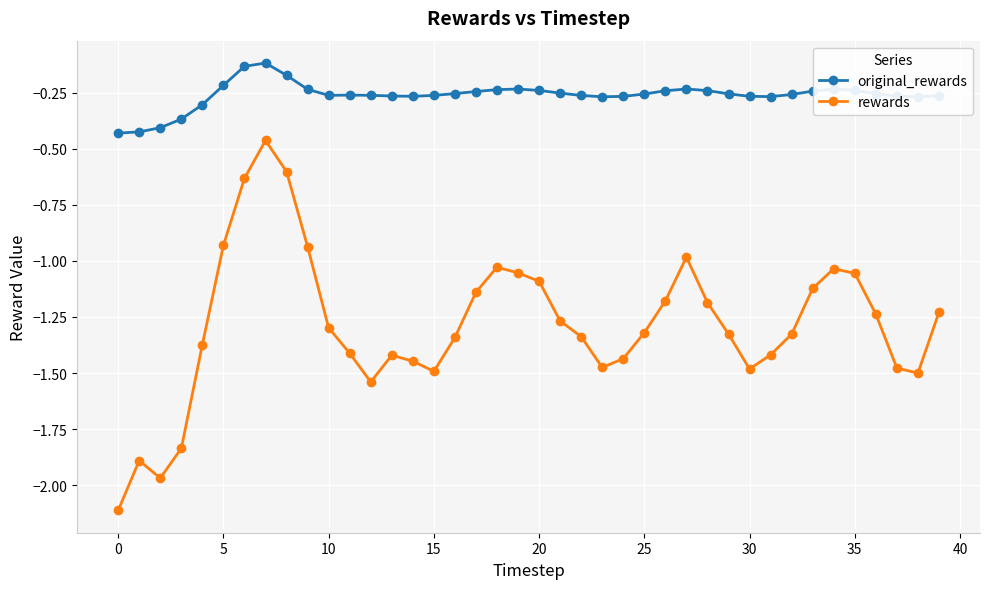

How many values in the rewards series are below -1?

34